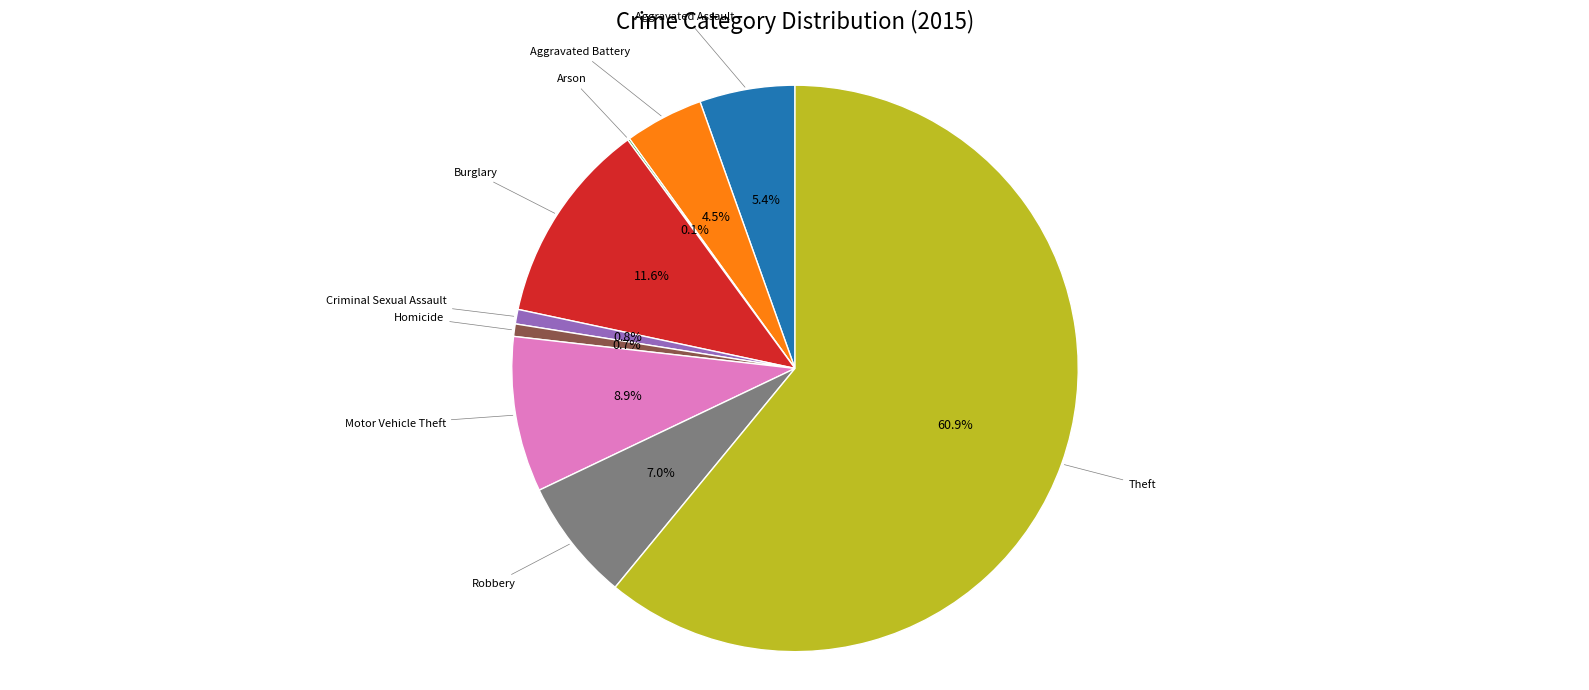

Is there any slice that represents more than half of the pie?

Yes